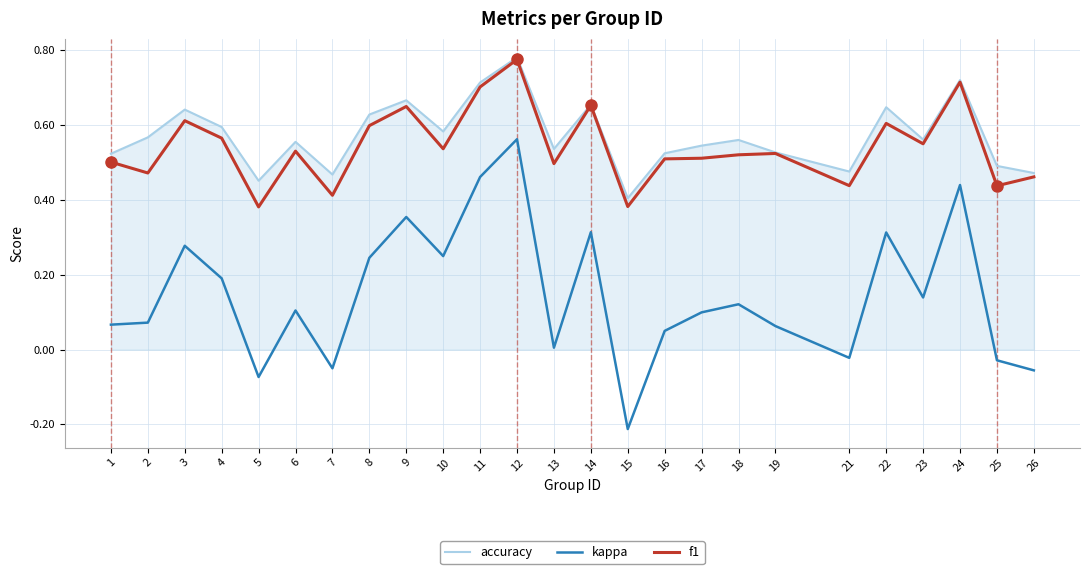

In kappa, how many points are higher than both neighbors (excluding endpoints)?

8